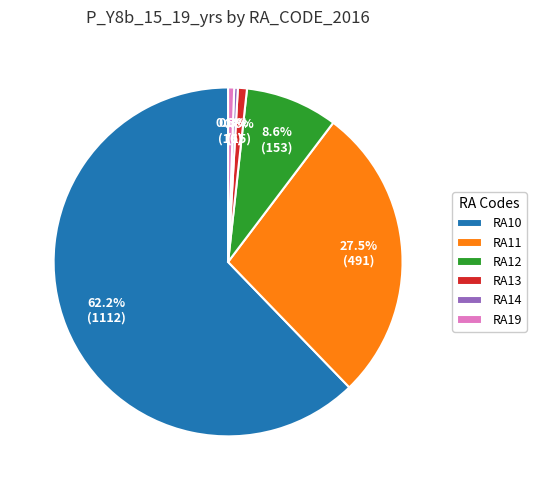

Which has a higher value, RA14 or RA10?

RA10